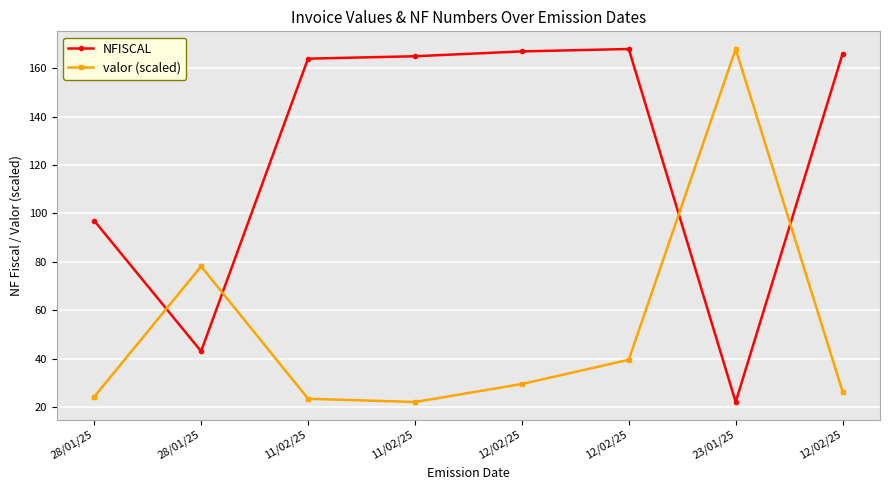

At how many categories does at least one series exceed 68?

8